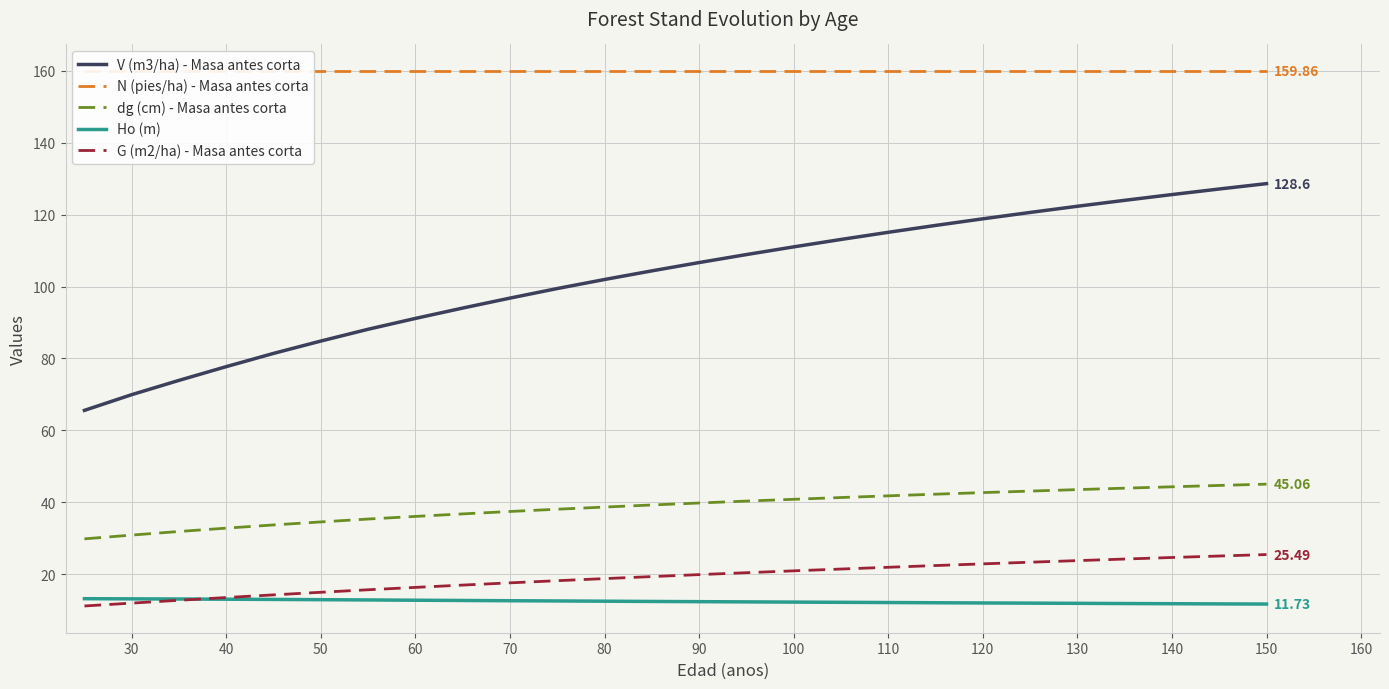

True or false: dg (cm) - Masa antes corta and V (m3/ha) - Masa antes corta intersect in this chart.

False